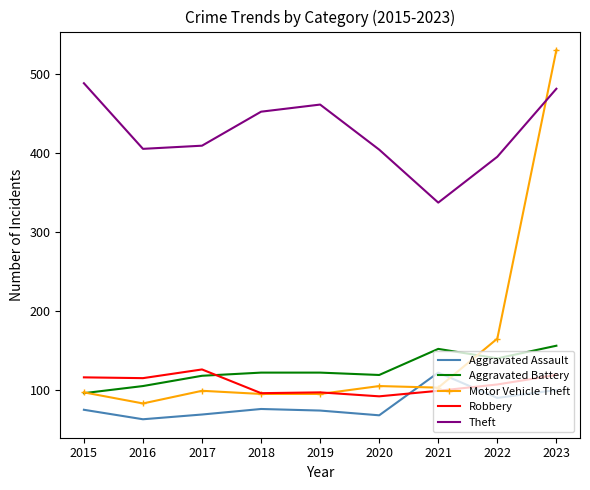

Where is Motor Vehicle Theft nearest to the value 306?

2022